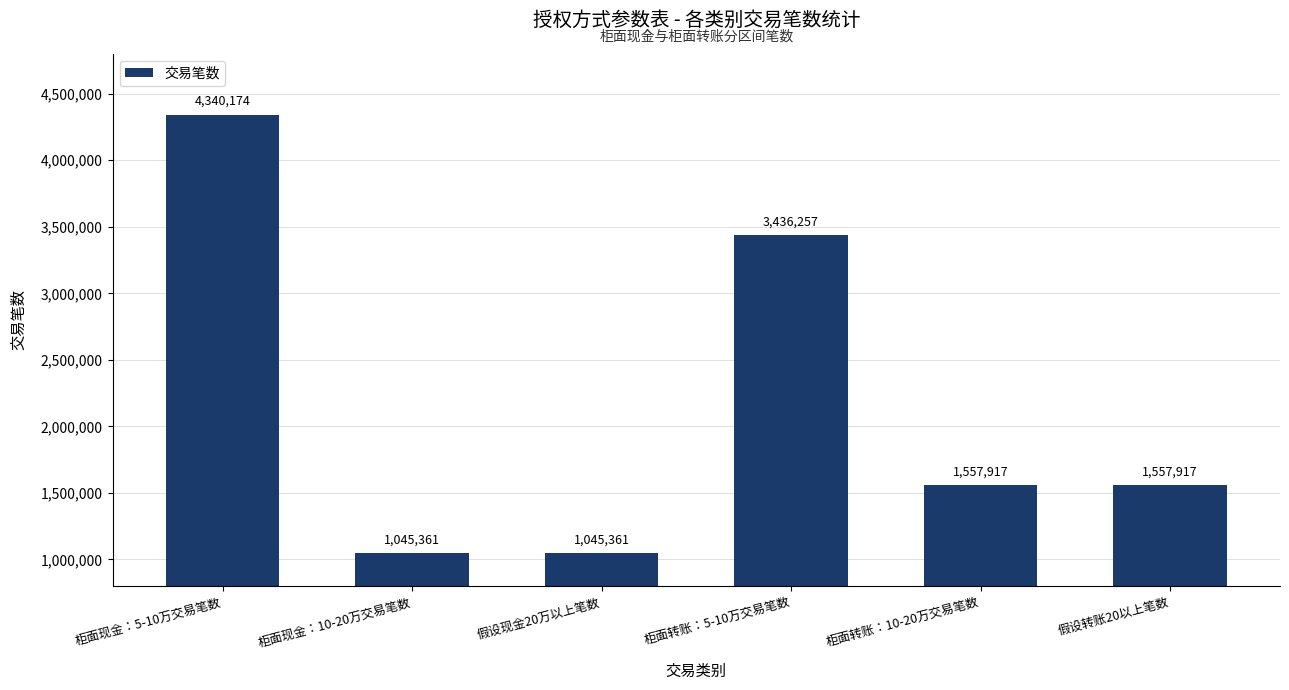

Where is the data nearest to the value 2692767?

柜面转账：5-10万交易笔数